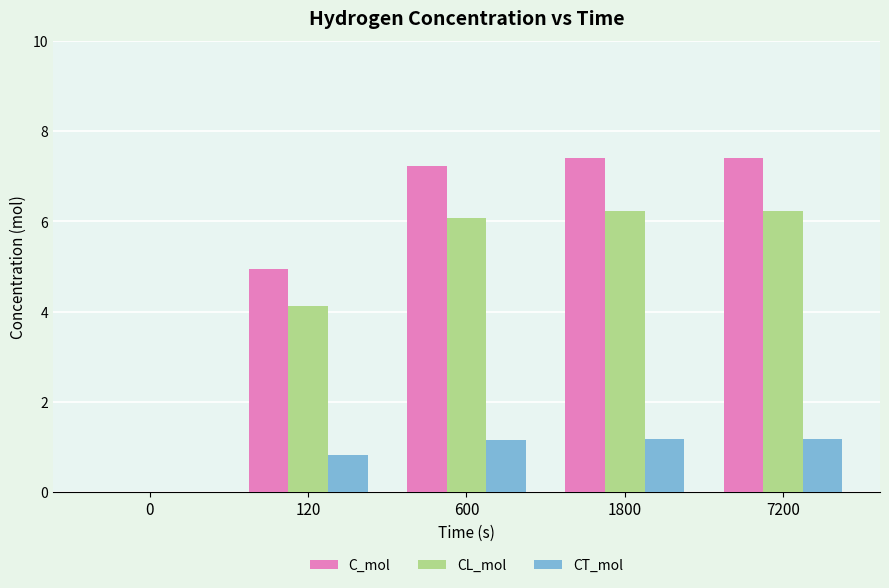

At which label is CL_mol closest to 3?

120